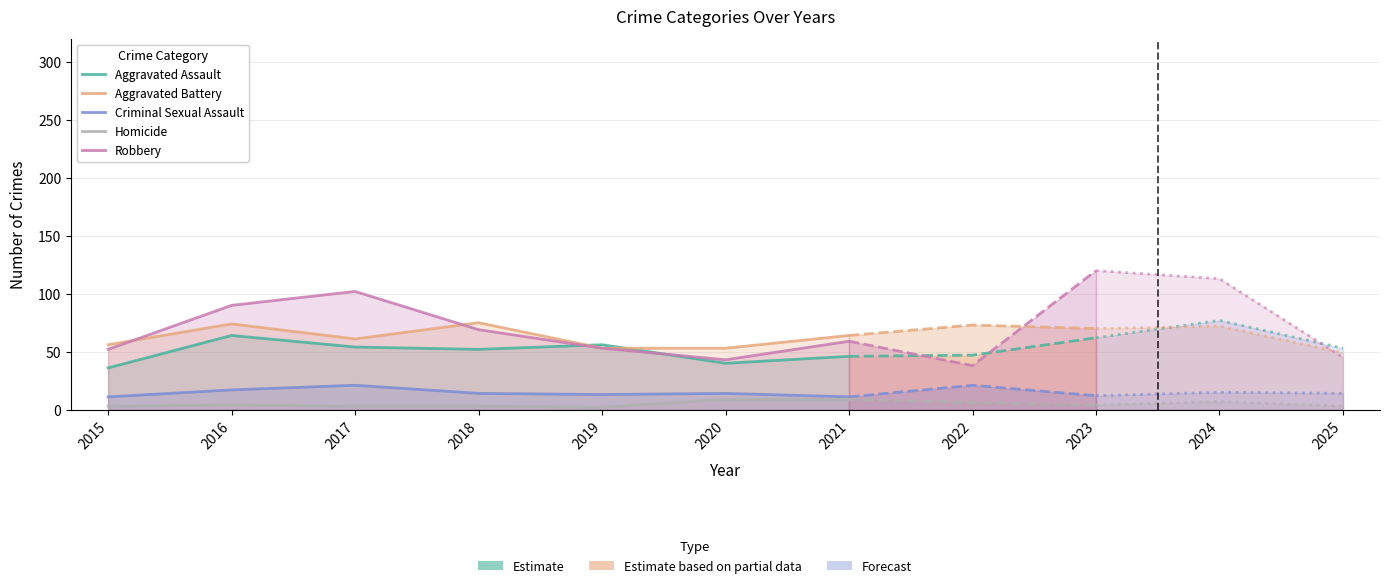

True or false: Aggravated Assault has more than 1 interior local peaks.

True